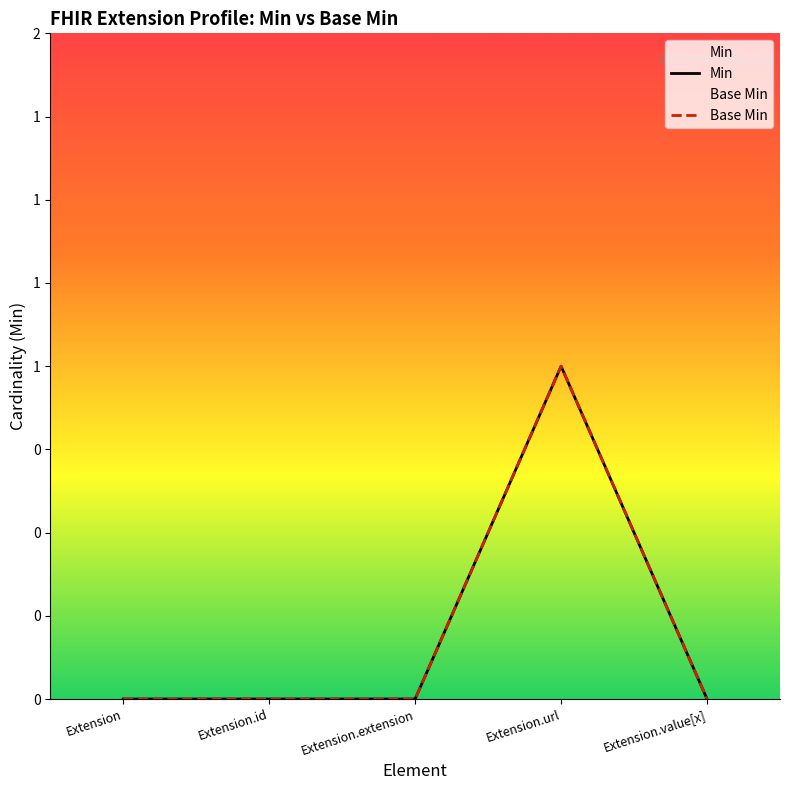

What is the difference between the maximum and minimum values in the Min series?

1